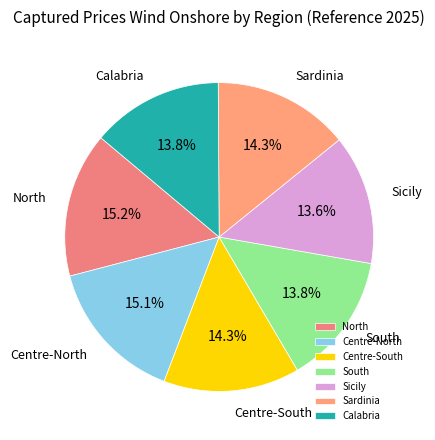

True or false: South accounts for 14% of the total.

True